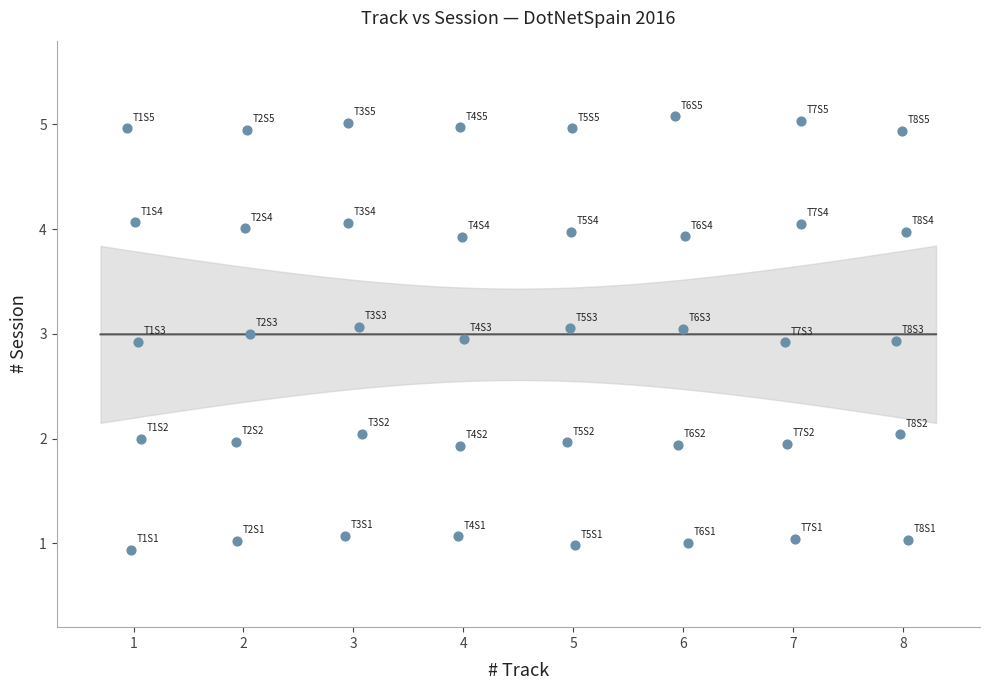

What is the range of Y values (max minus min)?

4.1